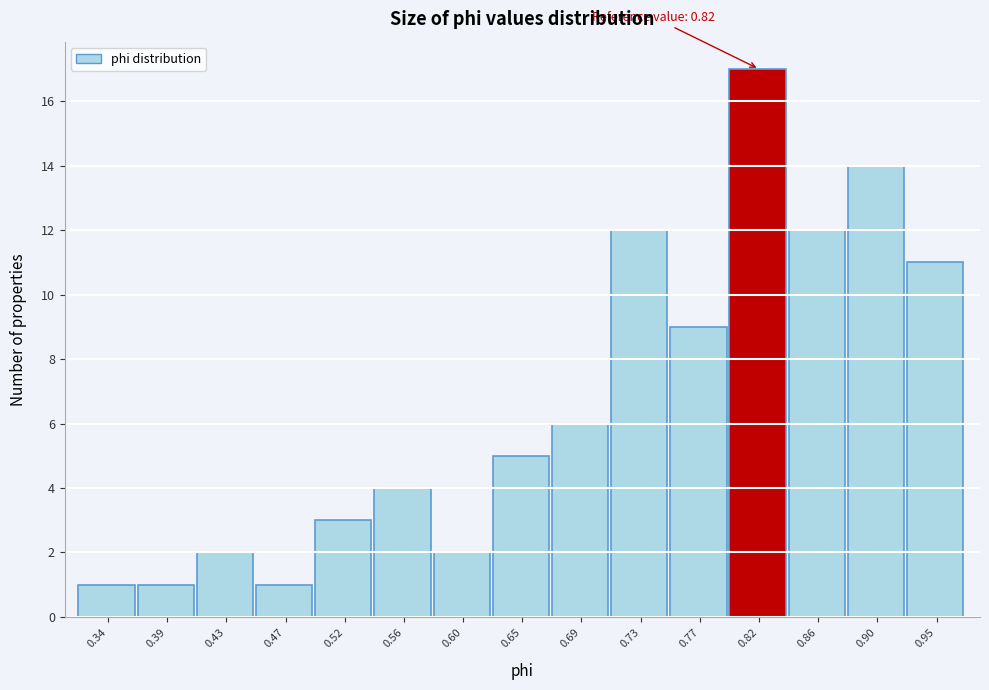

Reading right to left, list all the values displayed in this chart.

0.95=11	0.90=14	0.86=12	0.82=17	0.77=9	0.73=12	0.69=6	0.65=5	0.60=2	0.56=4	0.52=3	0.47=1	0.43=2	0.39=1	0.34=1